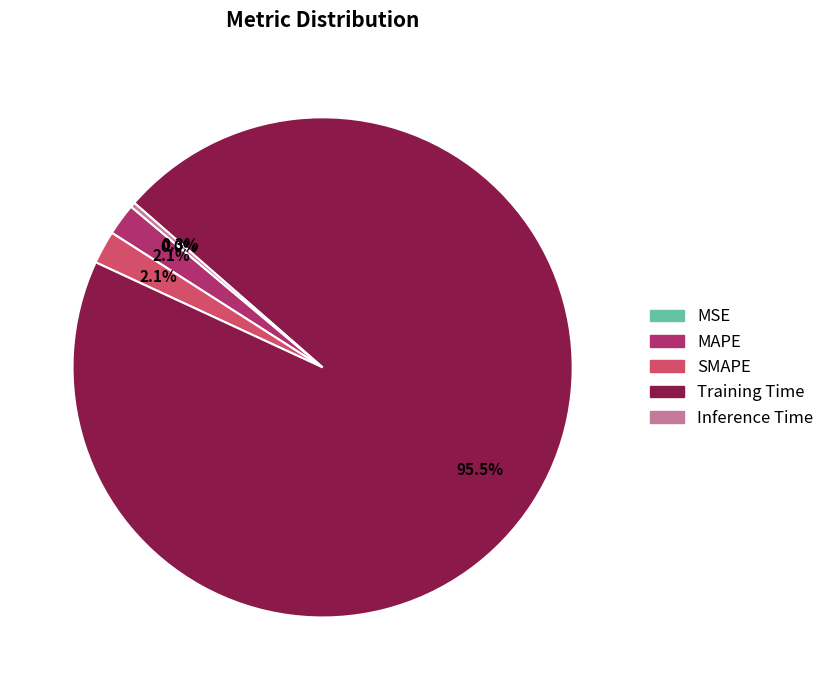

Which has a higher value, Inference Time or MAPE?

MAPE